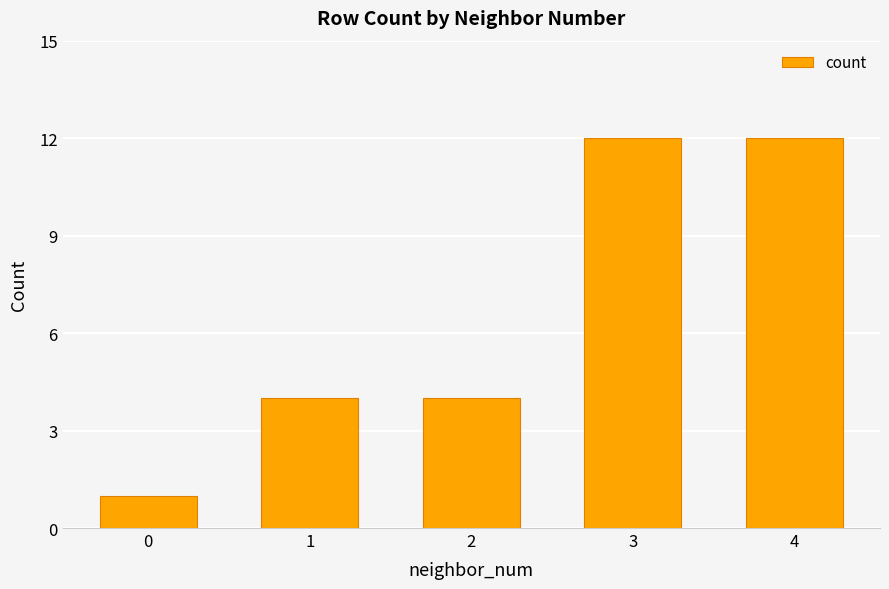

Is it true that the value at 1 is 6?

False